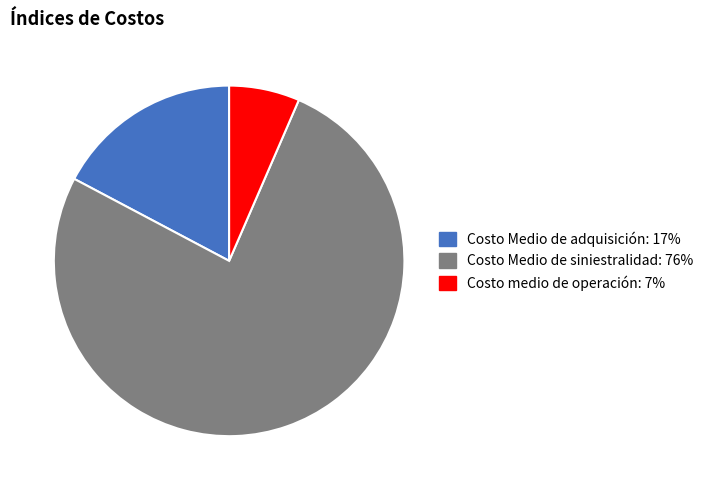

Is there any slice that represents more than half of the pie?

Yes